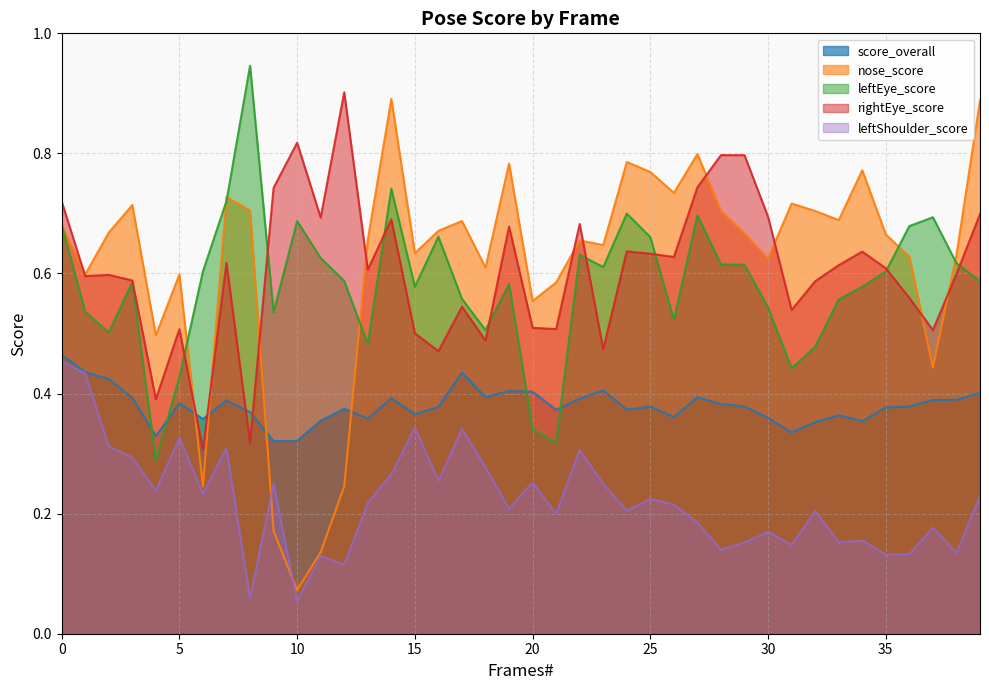

True or false: leftEye_score and rightEye_score cross at least once.

True